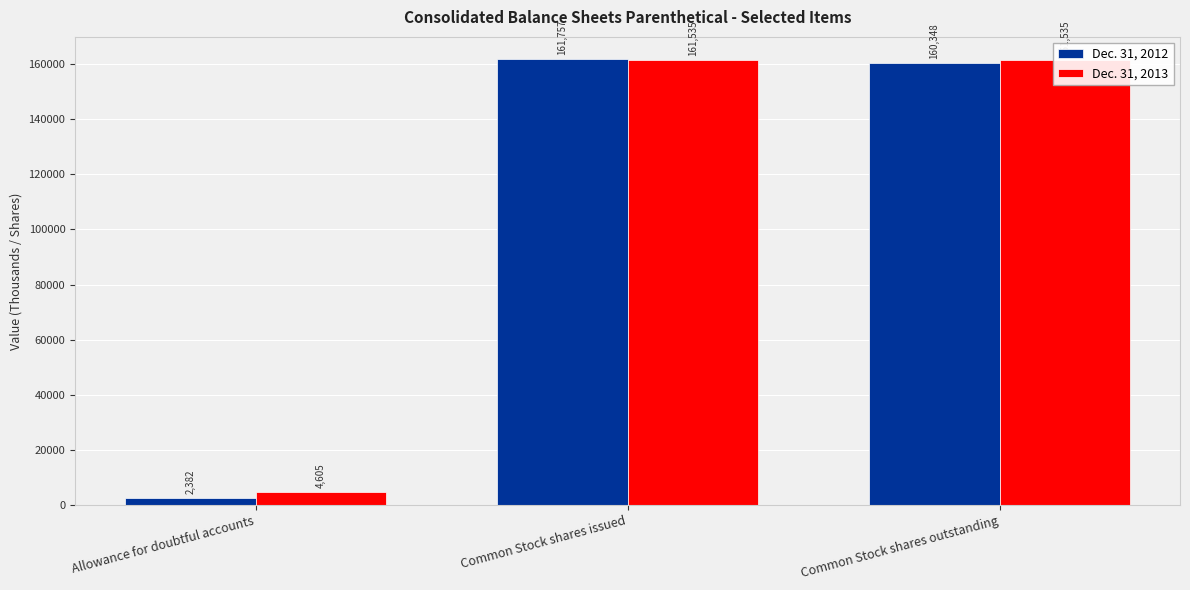

At Allowance for doubtful accounts, list the series in order from largest to smallest.

Dec. 31, 2013, Dec. 31, 2012